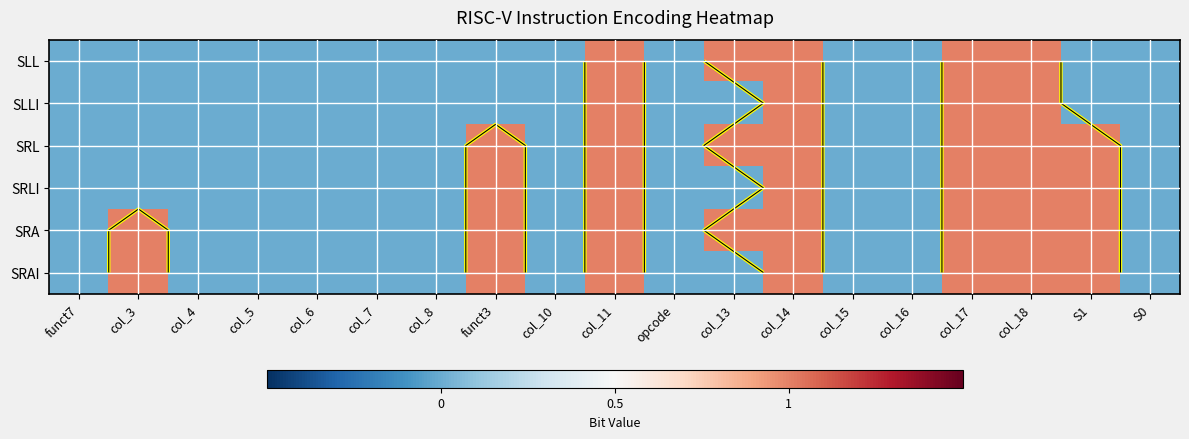

At S1, list the series in order from largest to smallest.

SRL, SRLI, SRA, SRAI, SLL, SLLI